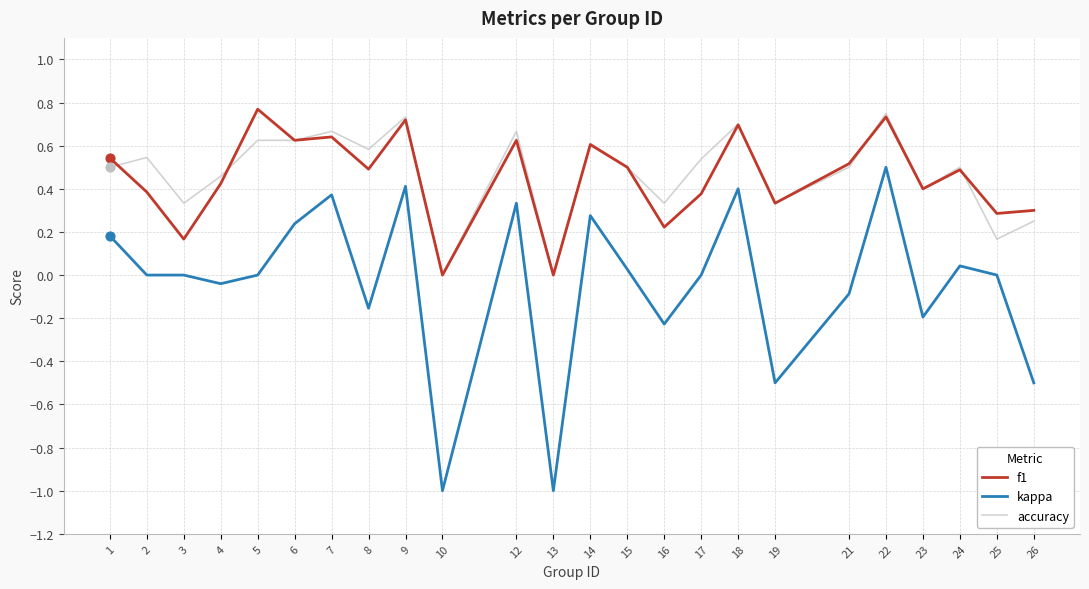

Which series has the widest spread of values?

kappa